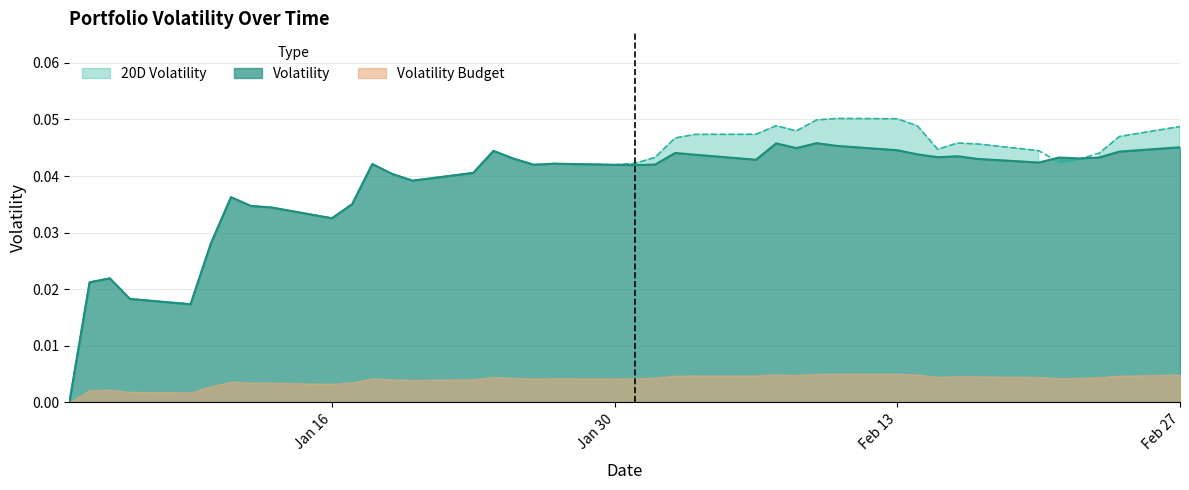

Which label corresponds to the largest value in the chart?

2017-02-10